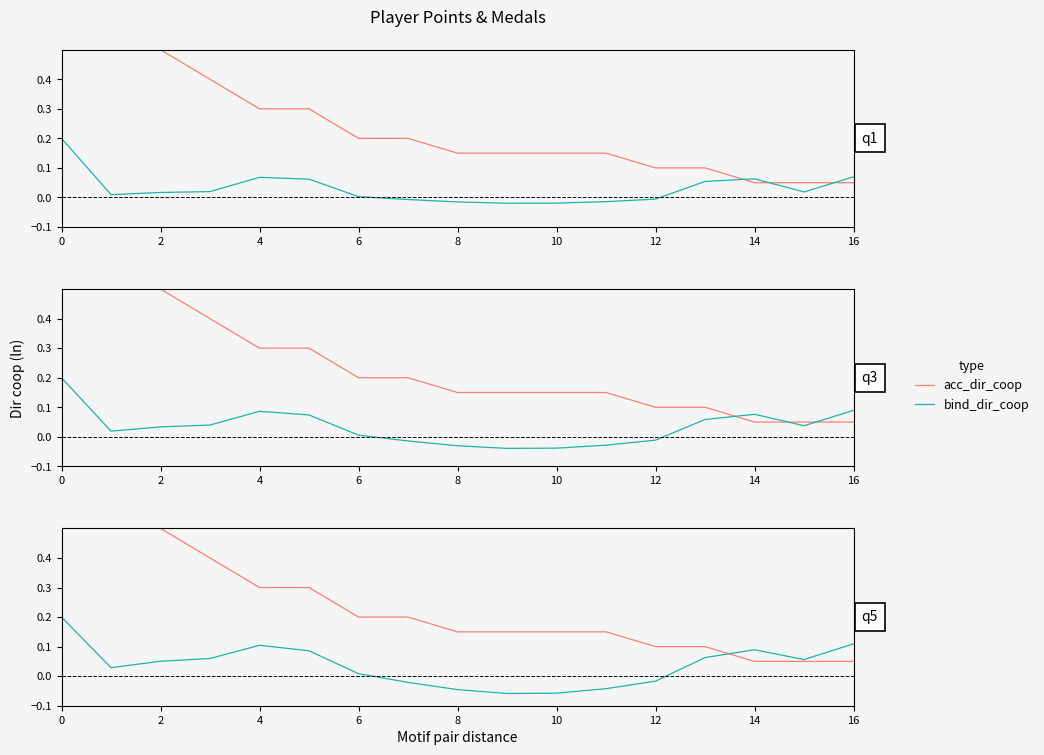

Between 12 and 15, which series saw the biggest shift?

acc_dir_coop